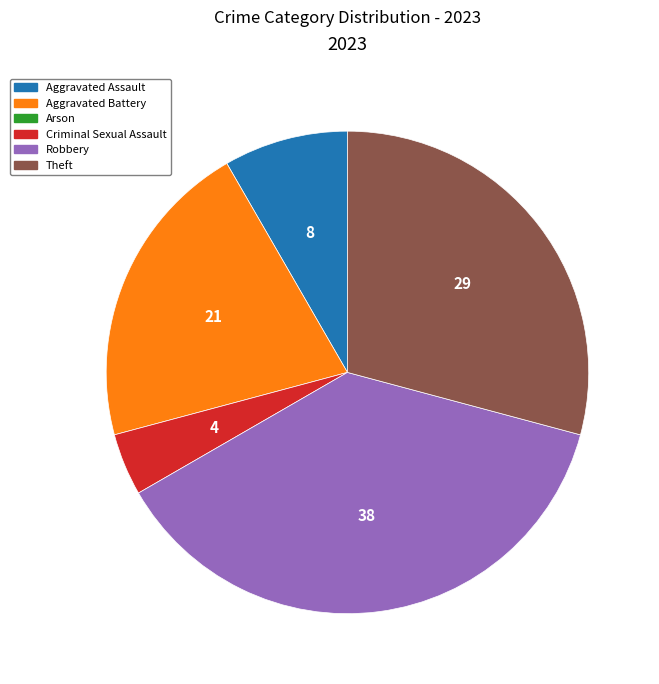

Is there a majority slice in this chart?

No